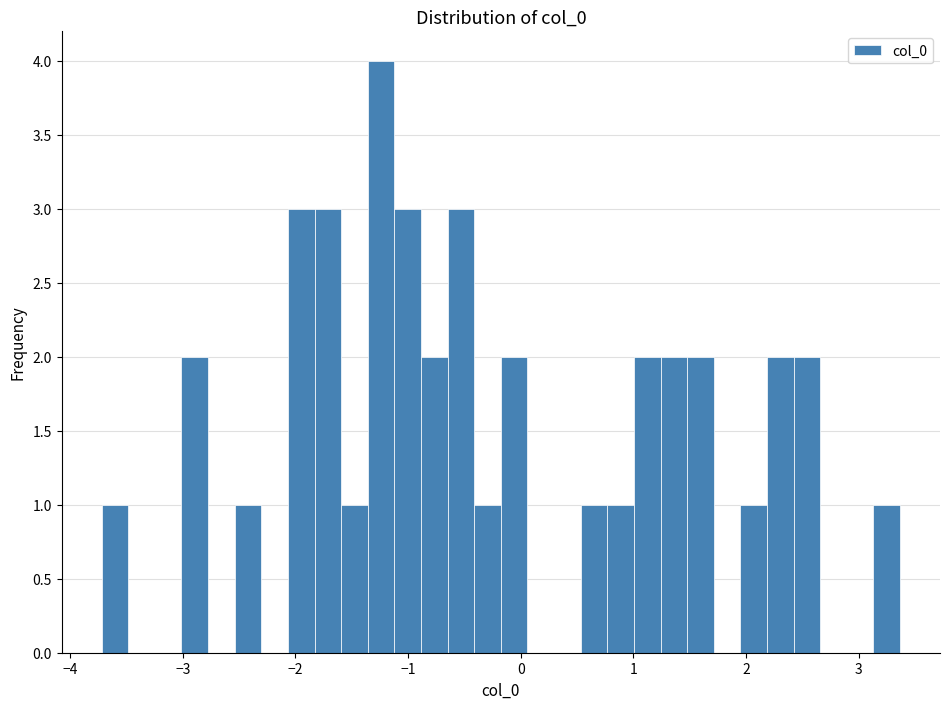

Read against the x-axis, roughly where is the centre of the tallest bar?

-1.2